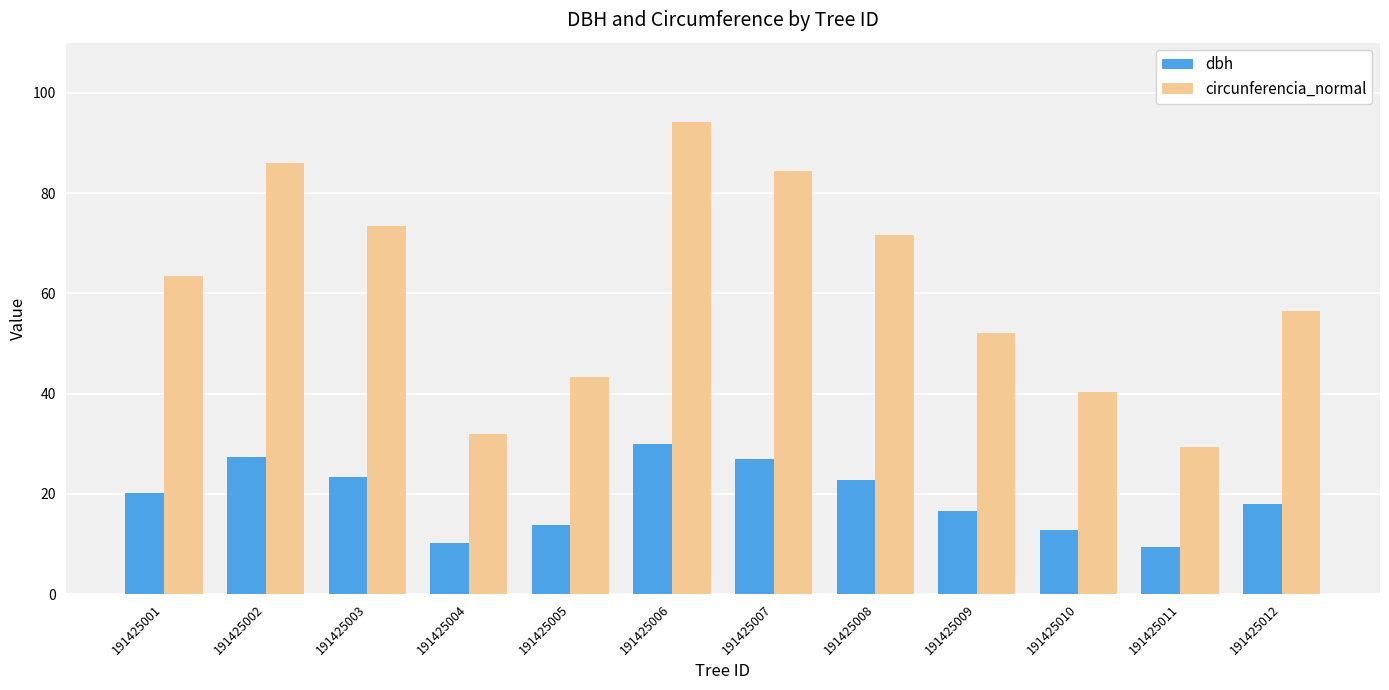

What is the total value across all series at 191425006?

124.0